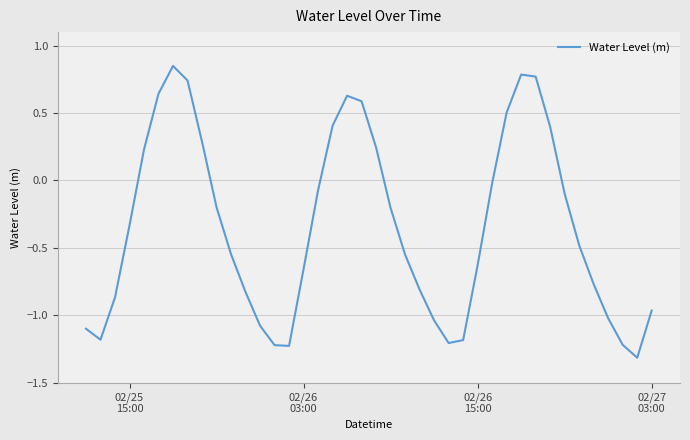

What is the minimum value shown in the chart?

-1.3